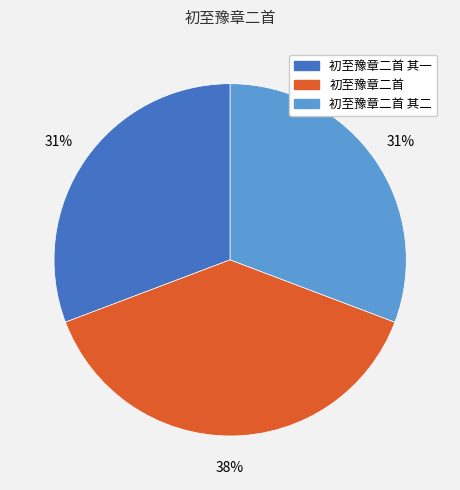

How many segments does this pie chart have?

3